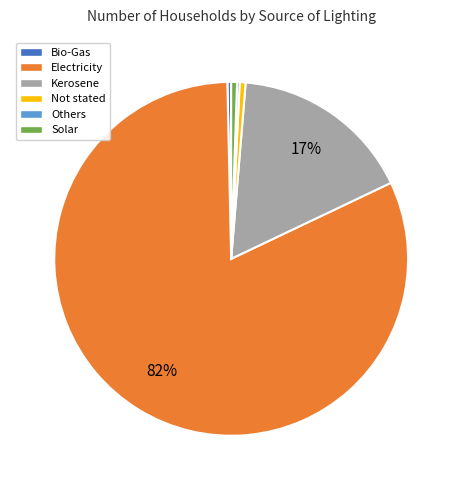

The Solar slice represents 1% of the pie. True or false?

True